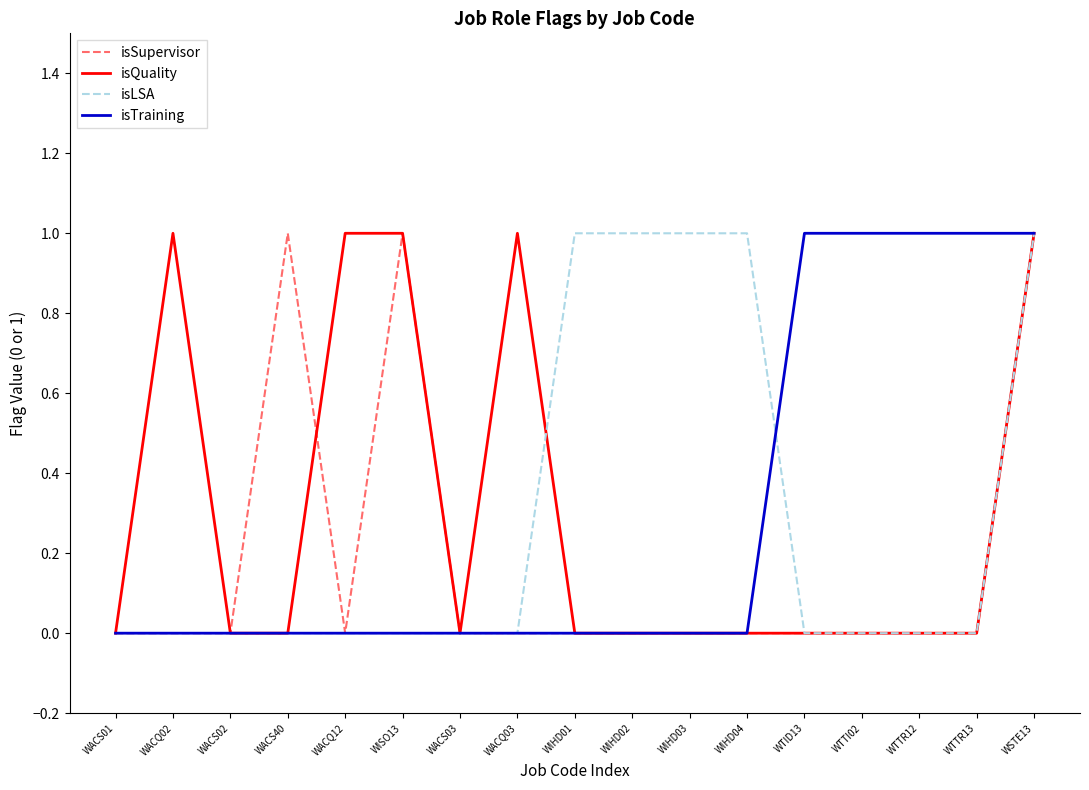

What is the difference between the second highest and minimum values in the isQuality series?

1